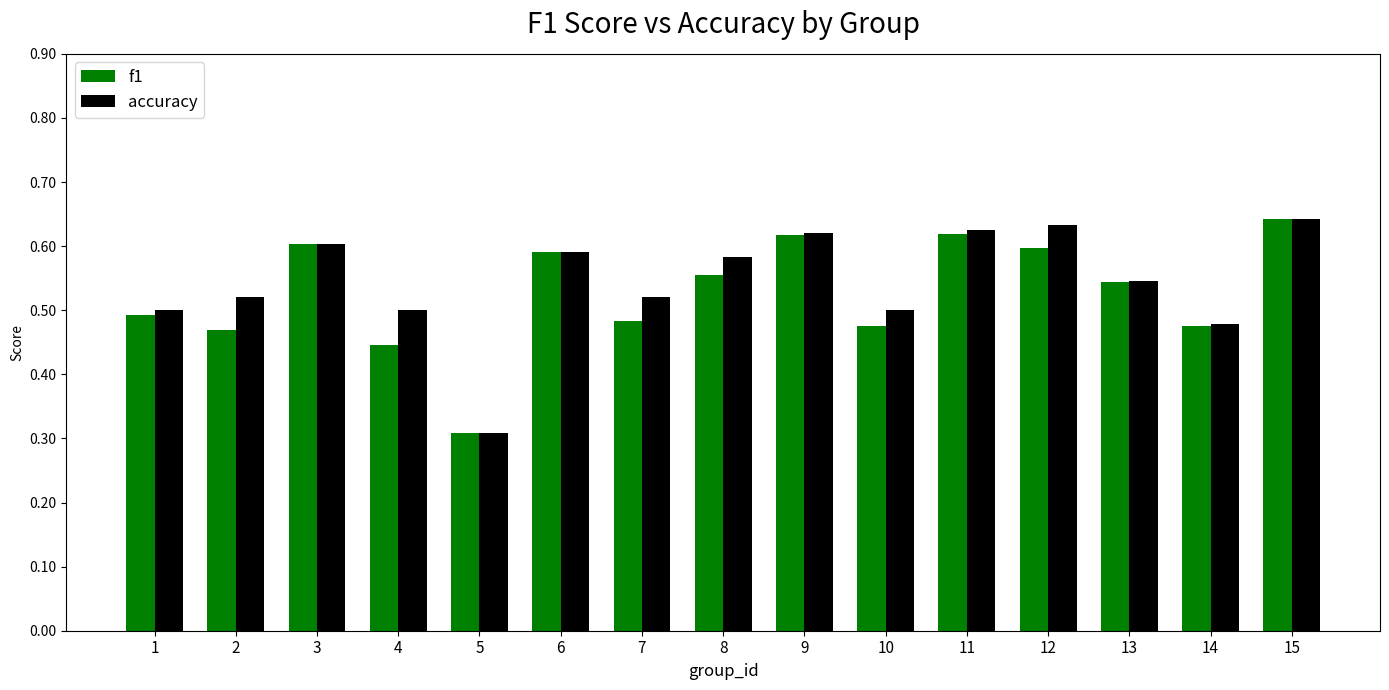

What is the total value across all series at 12?

1.2